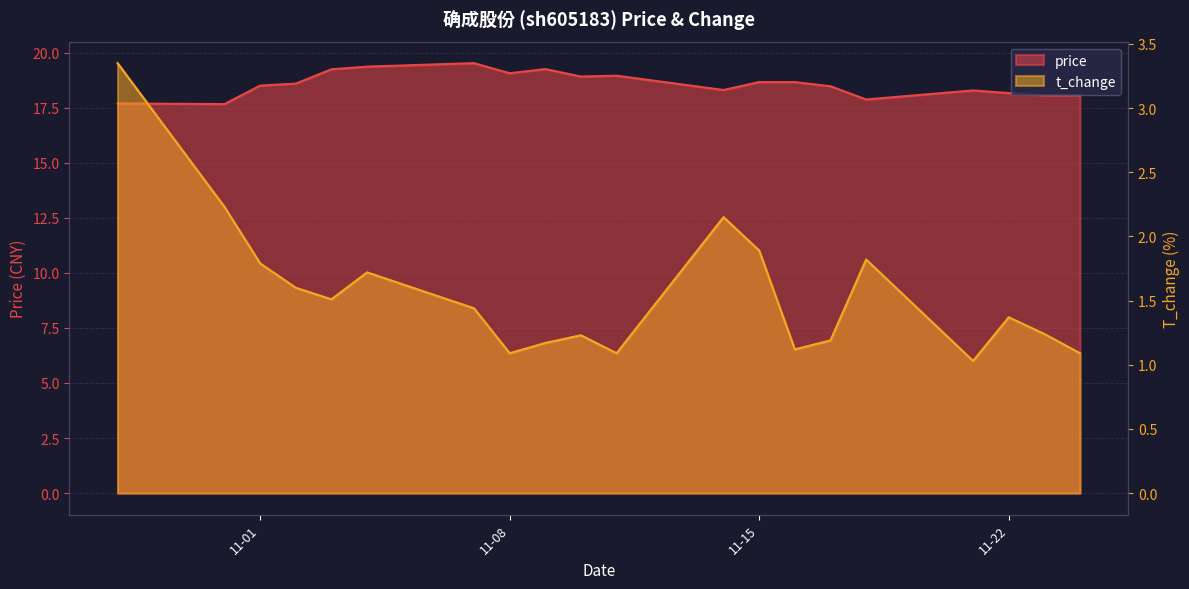

What is the maximum value for t_change?

3.4